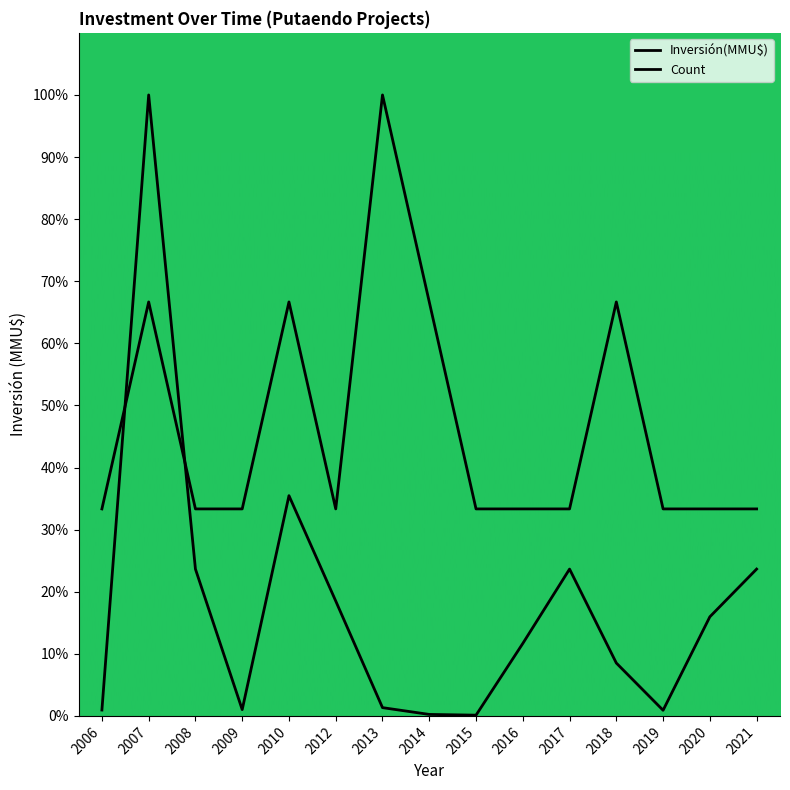

How many times do Inversión(MMU$) and Count cross each other?

2